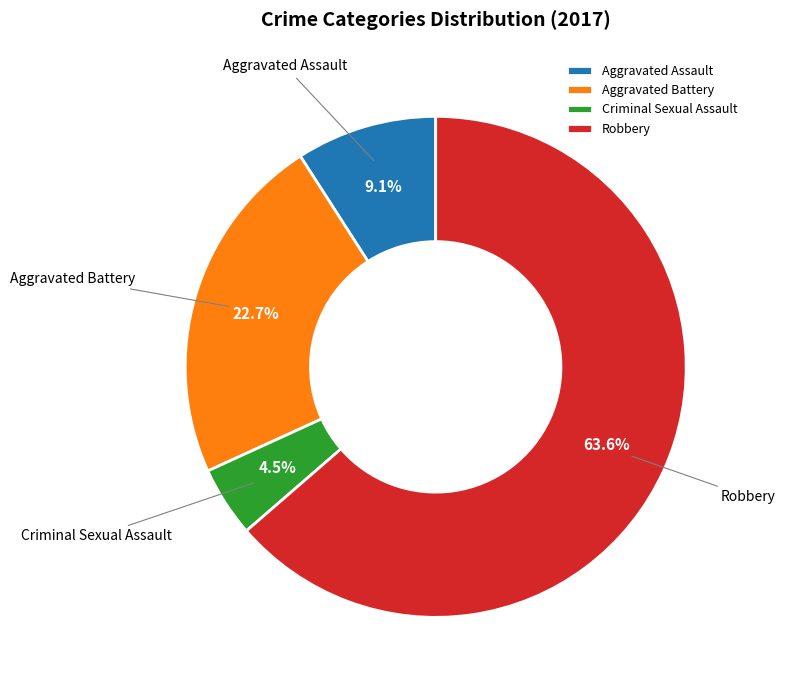

Combined, do Aggravated Battery and Criminal Sexual Assault account for over 50%?

No